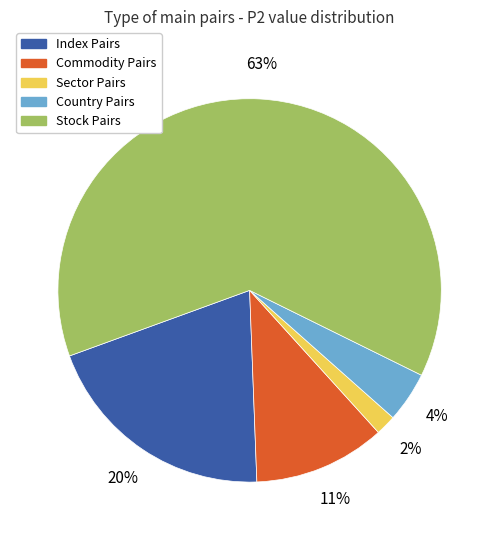

To the nearest percent, what is the average slice percentage?

20%